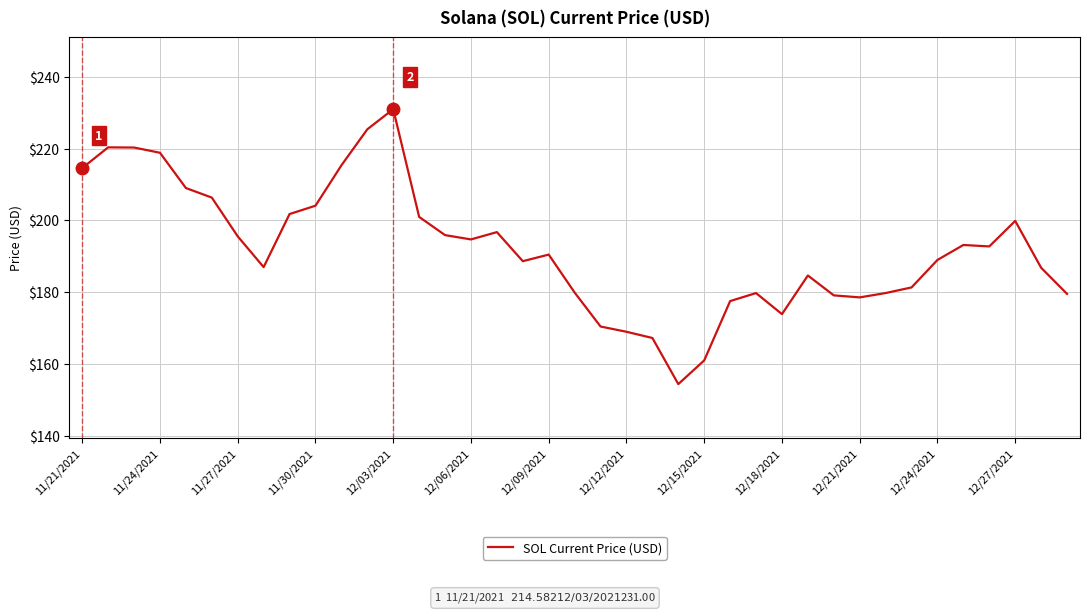

What is the difference between the maximum and minimum values?

76.7